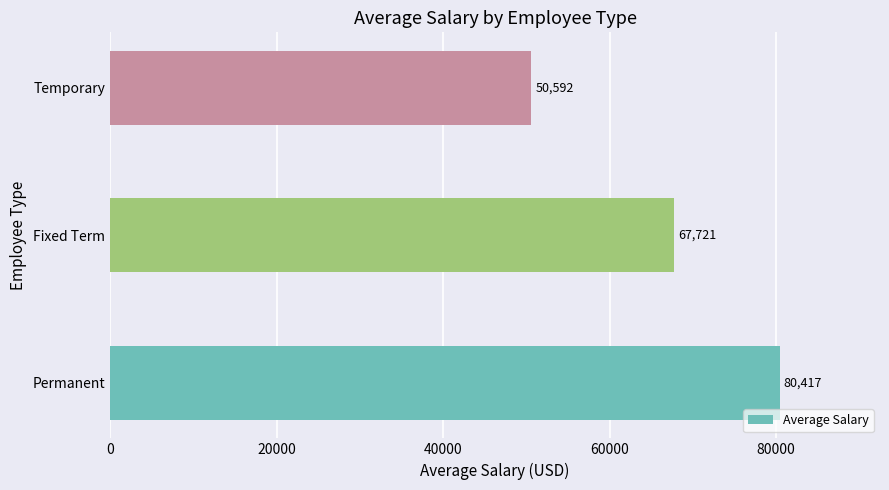

How many data points are above 67721?

2